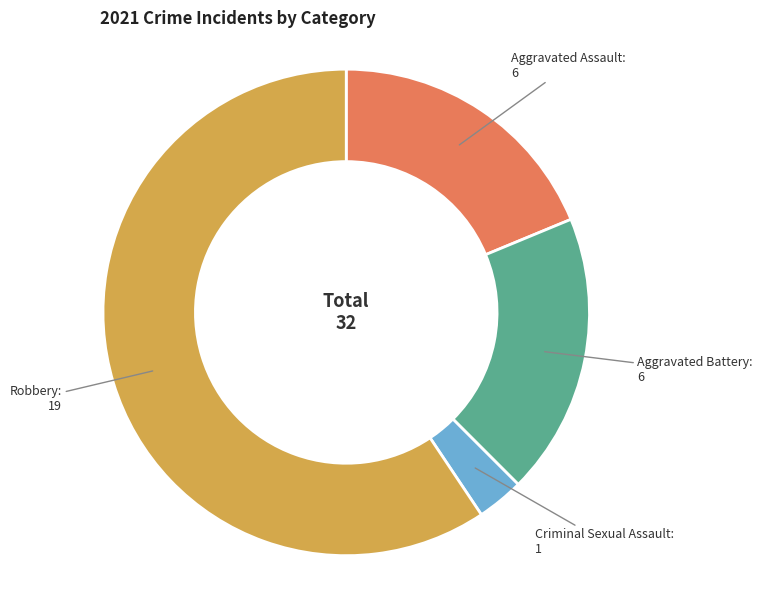

Is there any slice that represents more than half of the pie?

Yes